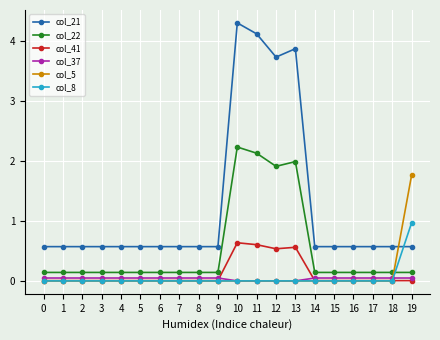

What are all the series names shown in the legend?

col_21, col_22, col_41, col_37, col_5, col_8